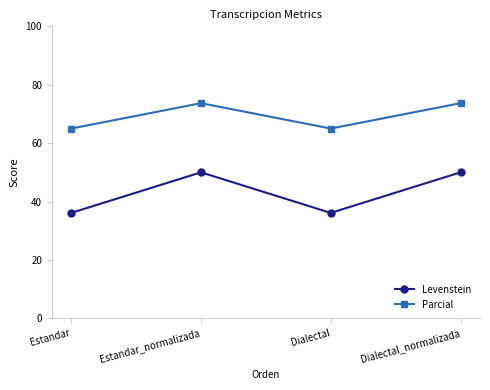

Where is the first local minimum for Parcial?

Dialectal